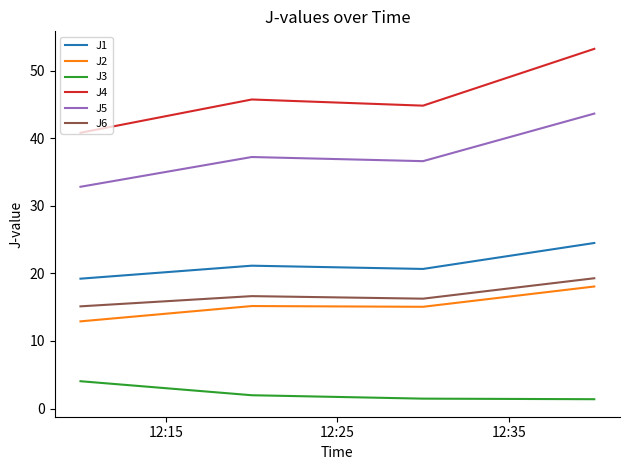

True or false: J2 and J6 intersect in this chart.

False